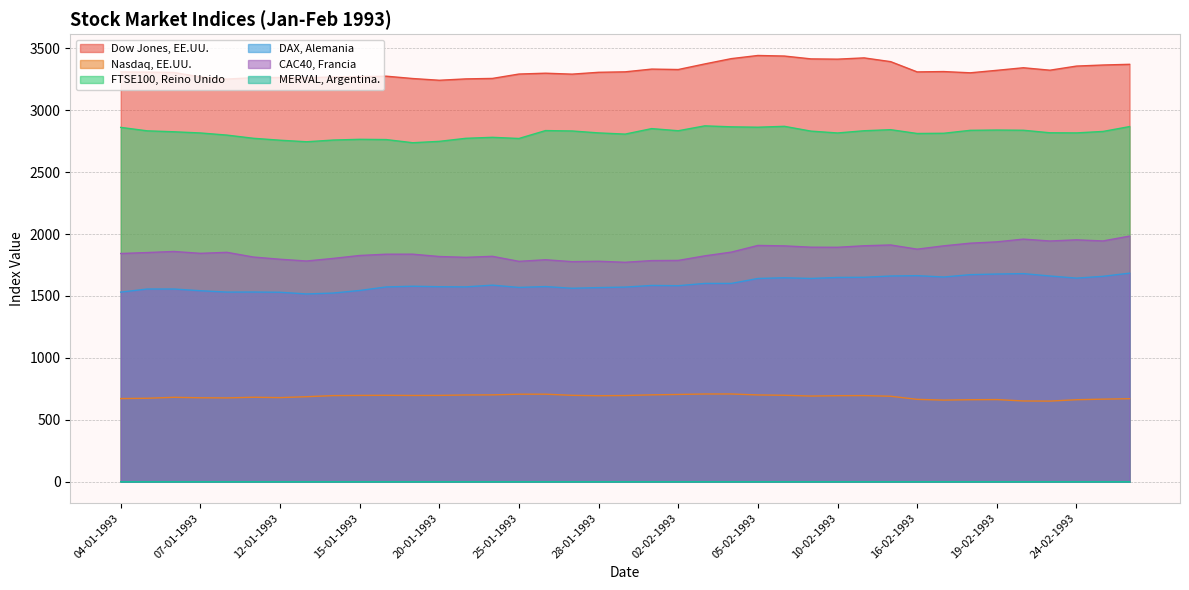

In Dow Jones, EE.UU., how many points are lower than both neighbors (excluding endpoints)?

9